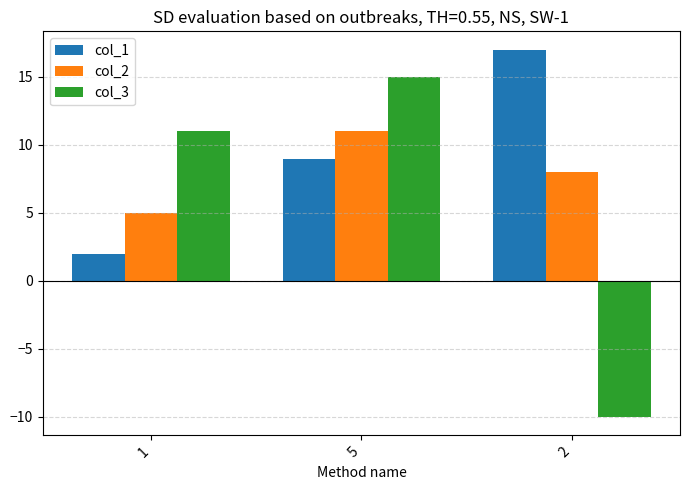

Rank the series at 5 from lowest to highest value.

col_1, col_2, col_3